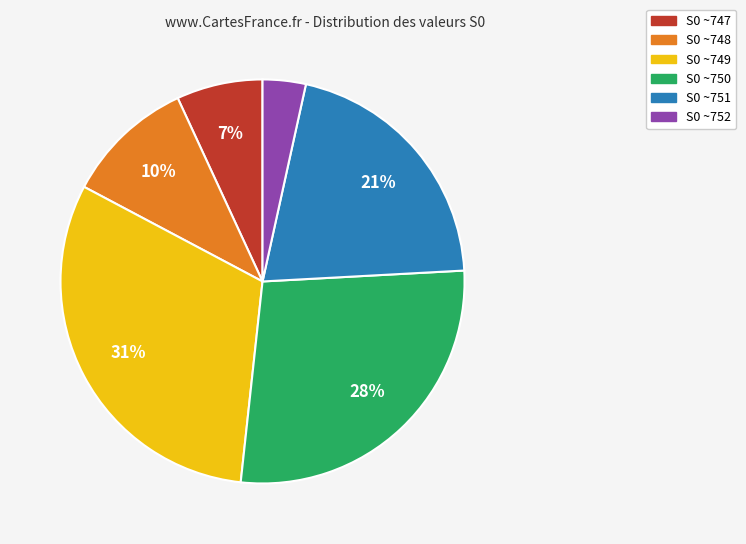

Which category has the smallest portion of the pie?

S0 ~752